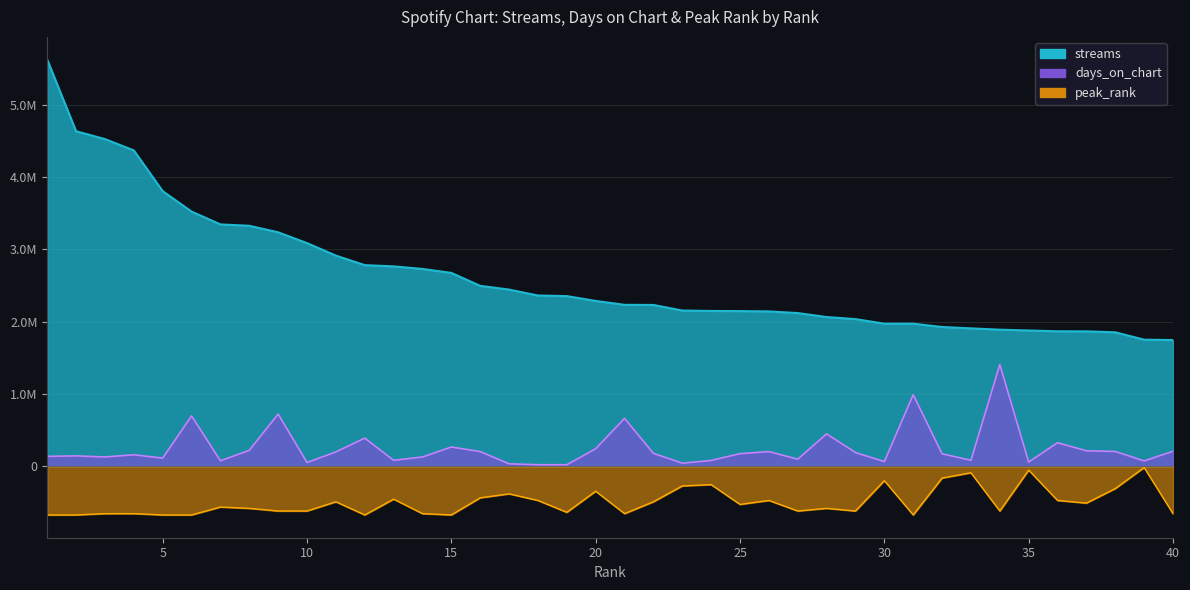

What is the value of the streams point at the 31st from the left?

1969981.0